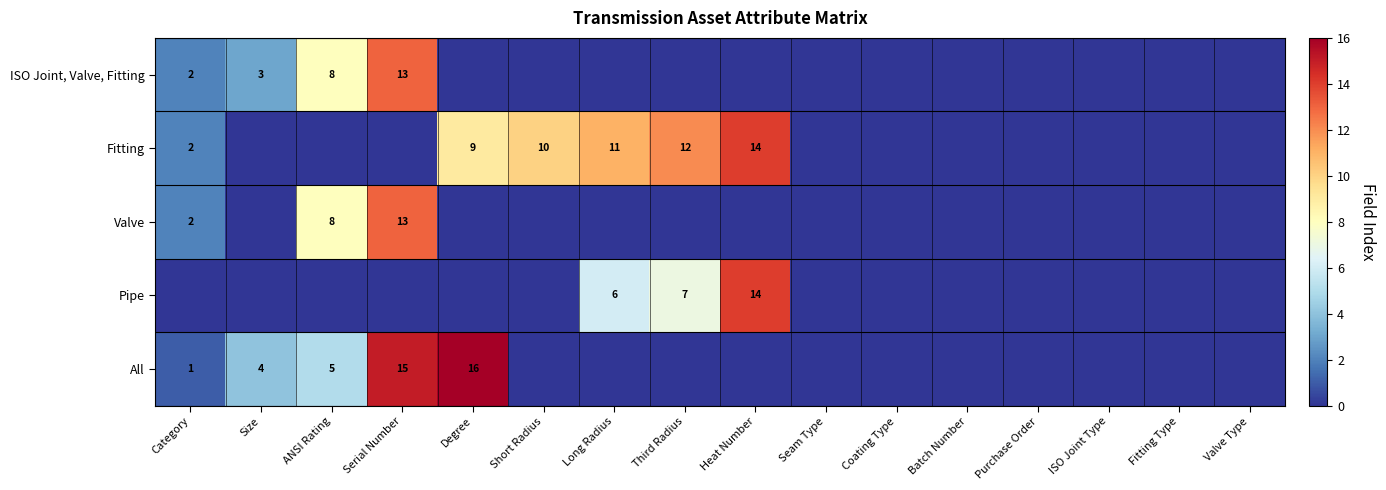

At which category does the chart reach its minimum across all series?

Degree